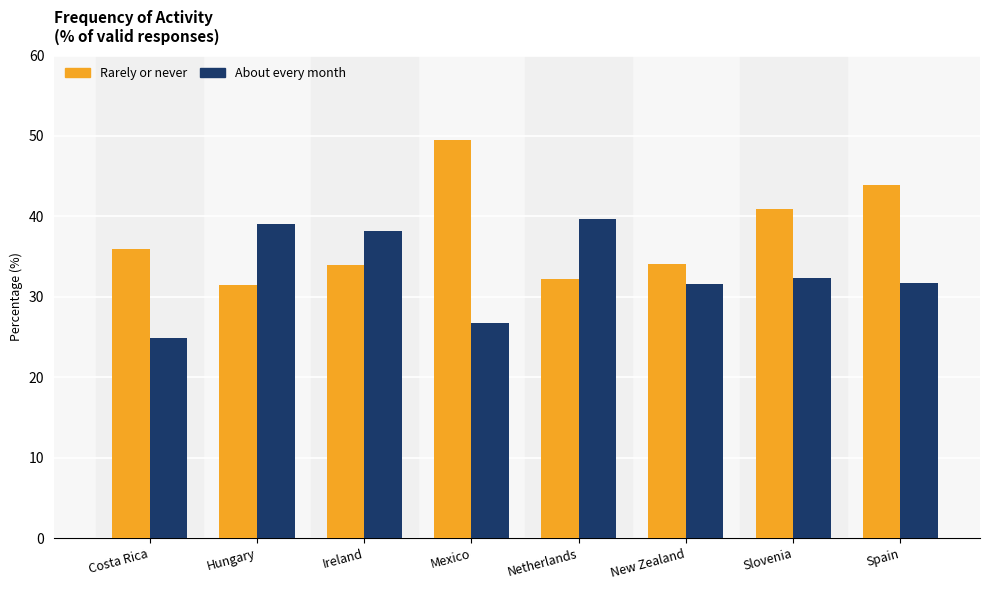

Between Costa Rica and Spain, which series saw the biggest shift?

Rarely or never